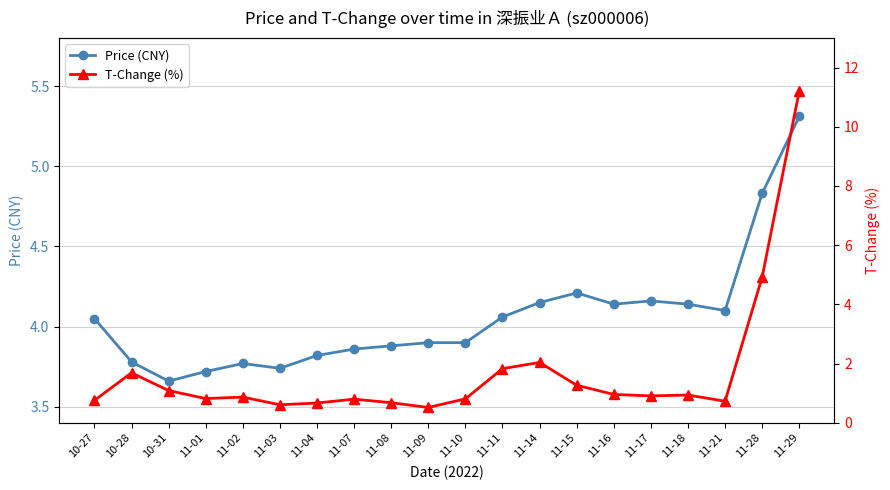

What is the label of the 11th point from the right?

11-09